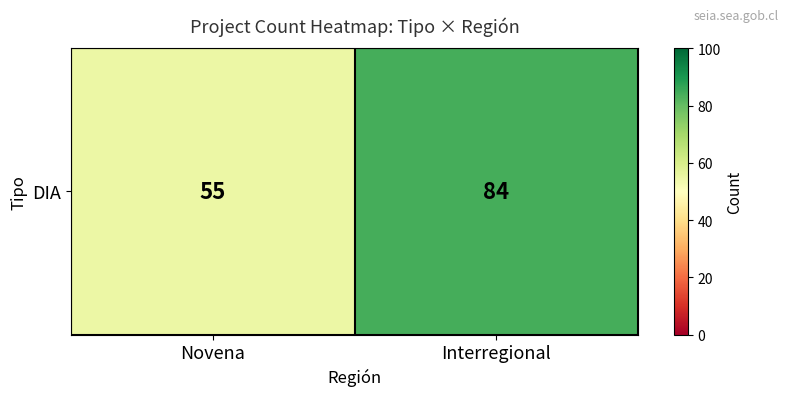

Which has a higher value, Interregional or Novena?

Interregional